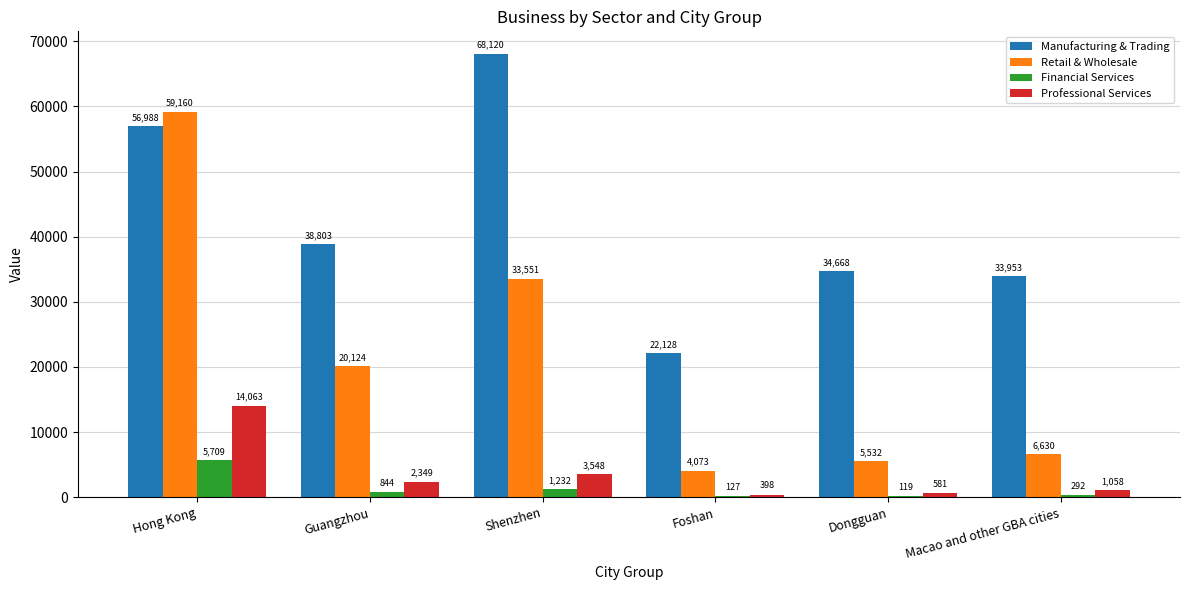

How many data points does each series have?

6